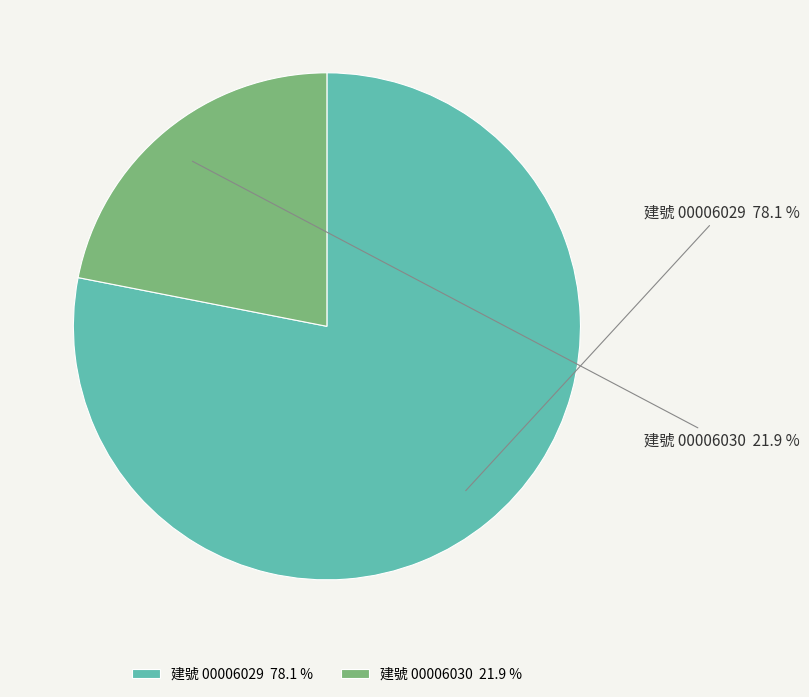

What percentage do 建號 00006030 and 建號 00006029 together represent?

100.0%